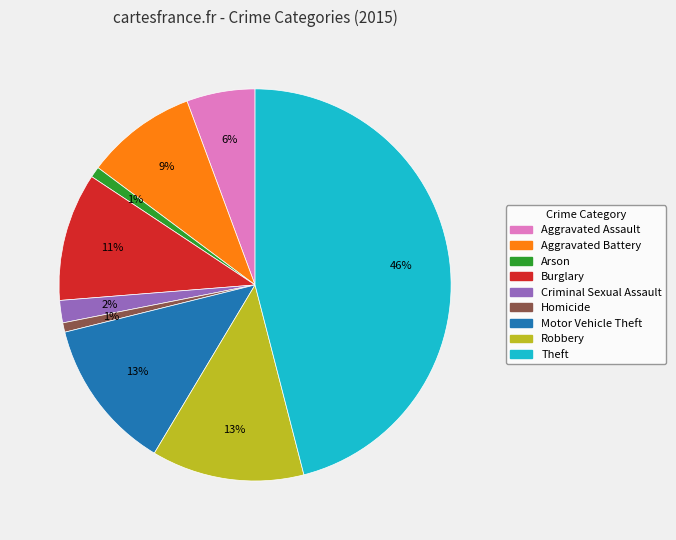

Is the sum of Aggravated Battery and Burglary greater than half?

No